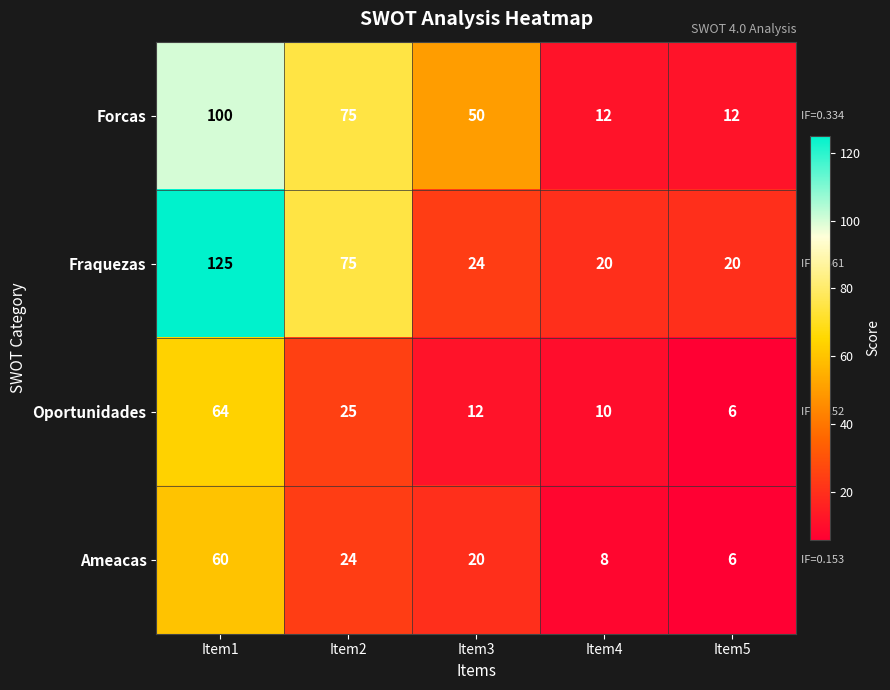

Reading left to right, transcribe all the data shown in this chart.

Forcas: Item1=100	Item2=75	Item3=50	Item4=12	Item5=12
Fraquezas: Item1=125	Item2=75	Item3=24	Item4=20	Item5=20
Oportunidades: Item1=64	Item2=25	Item3=12	Item4=10	Item5=6
Ameacas: Item1=60	Item2=24	Item3=20	Item4=8	Item5=6